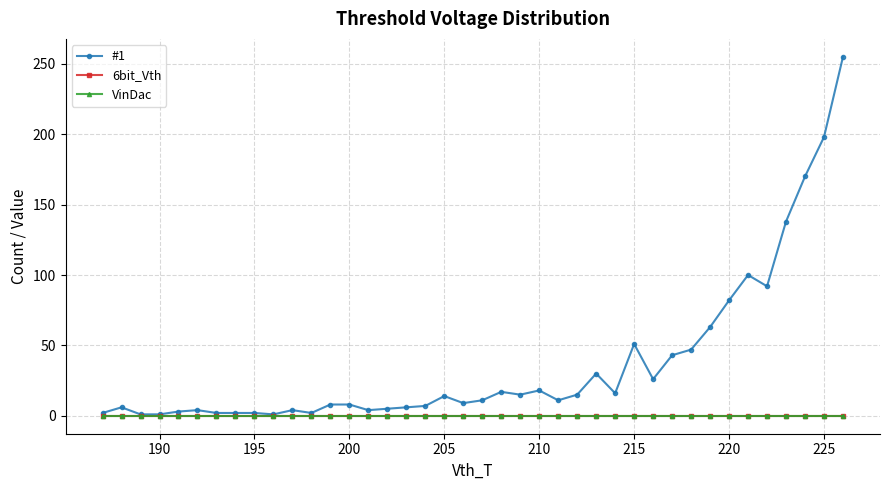

Reading right to left, what are all the values shown in this chart?

#1: 255	198	170	138	92	100	82	63	47	43	26	51	16	30	15	11	18	15	17	11	9	14	7	6	5	4	8	8	2	4	1	2	2	2	4	3	1	1	6	2
6bit_Vth: 0	0	0	0	0	0	0	0	0	0	0	0	0	0	0	0	0	0	0	0	0	0	0	0	0	0	0	0	0	0	0	0	0	0	0	0	0	0	0	0
VinDac: 0	0	0	0	0	0	0	0	0	0	0	0	0	0	0	0	0	0	0	0	0	0	0	0	0	0	0	0	0	0	0	0	0	0	0	0	0	0	0	0